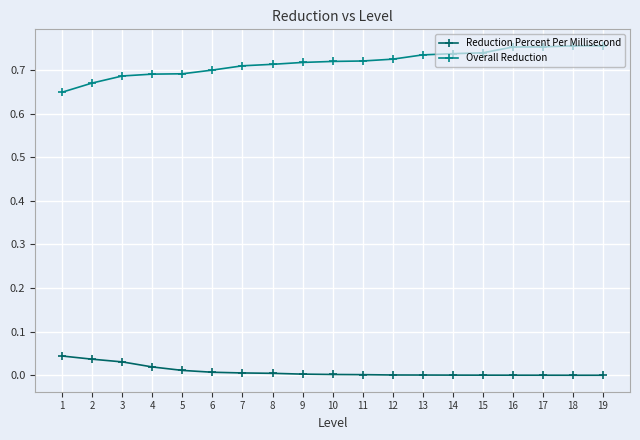

Rank the series at 6 from lowest to highest value.

Reduction Percent Per Millisecond, Overall Reduction